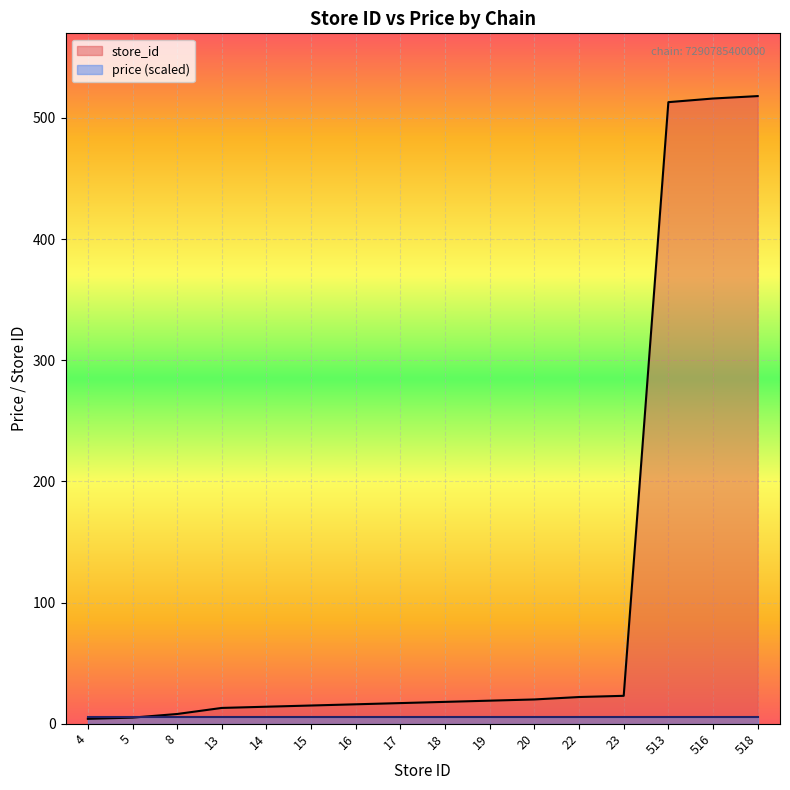

What is the approximate value at 513?

513